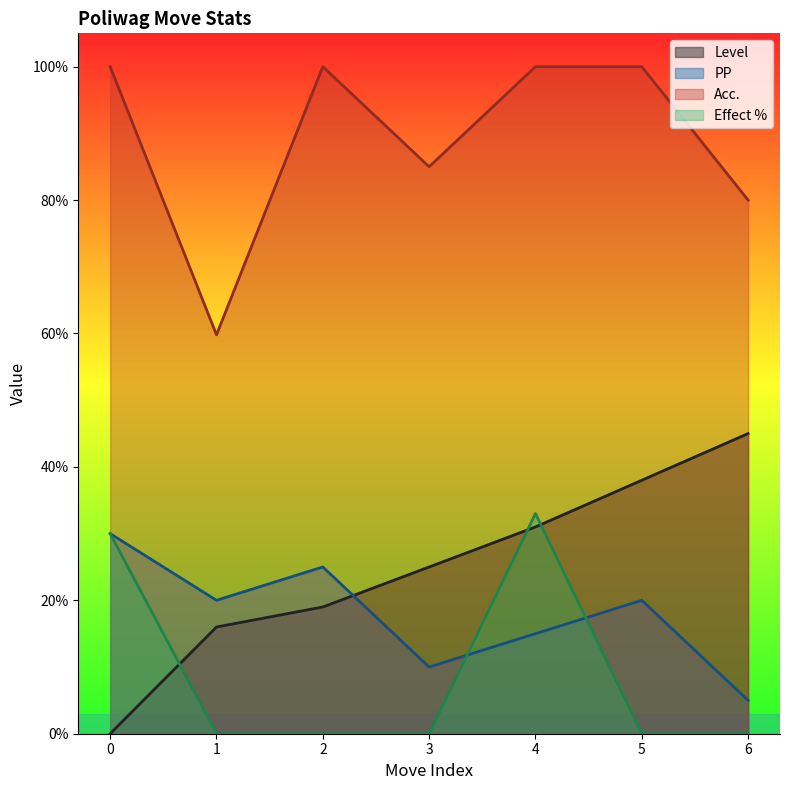

What is the sum of the PP values at 6 and 4?

20.0